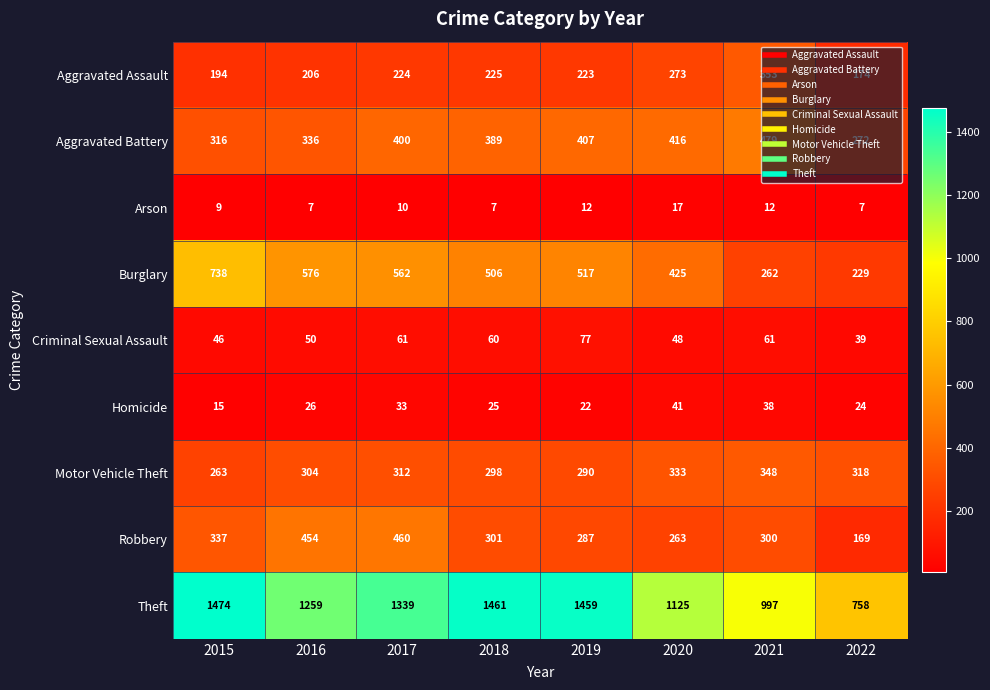

What is the minimum value shown in the chart?

7